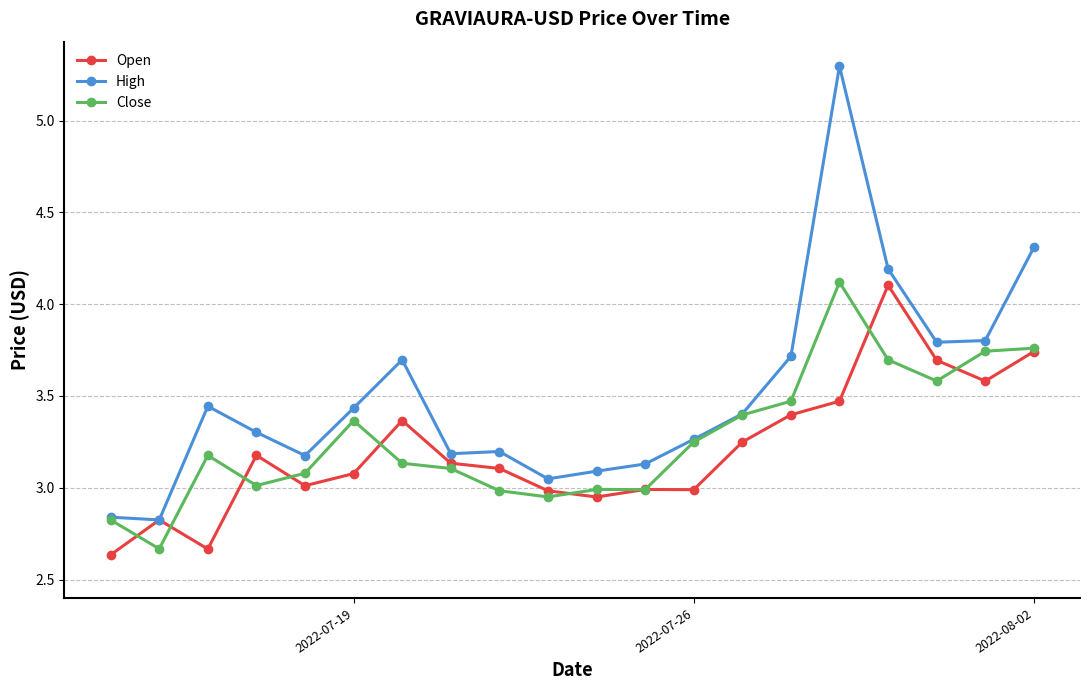

What is the value of the Close point at the 15th from the left?

3.5